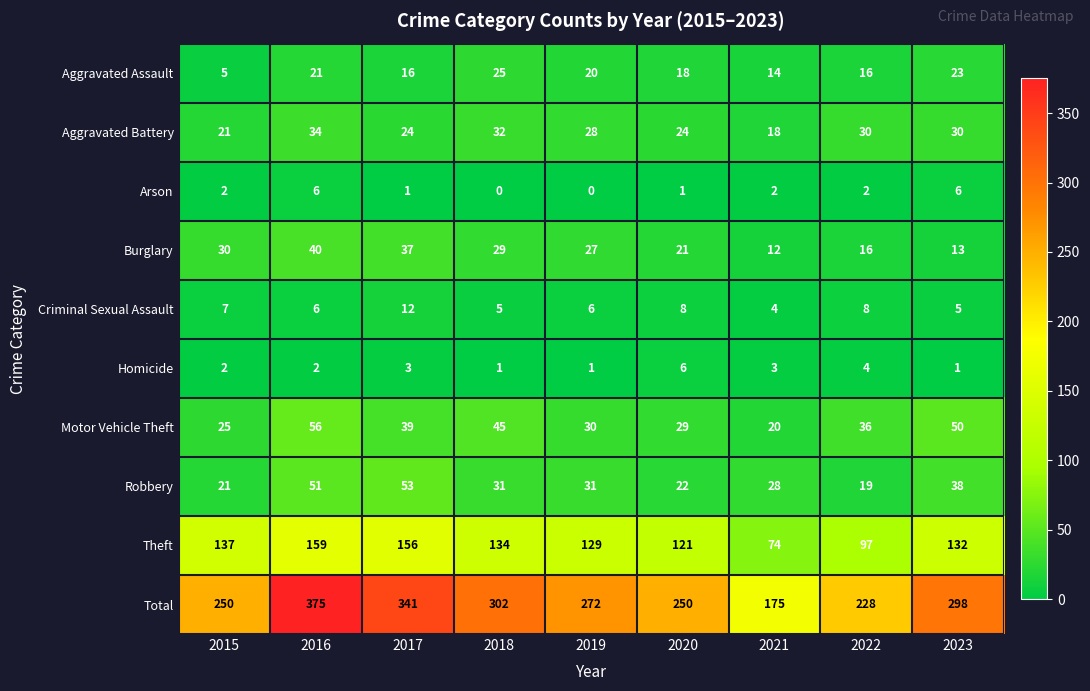

Rank the series at 2017 from lowest to highest value.

Arson, Homicide, Criminal Sexual Assault, Aggravated Assault, Aggravated Battery, Burglary, Motor Vehicle Theft, Robbery, Theft, Total